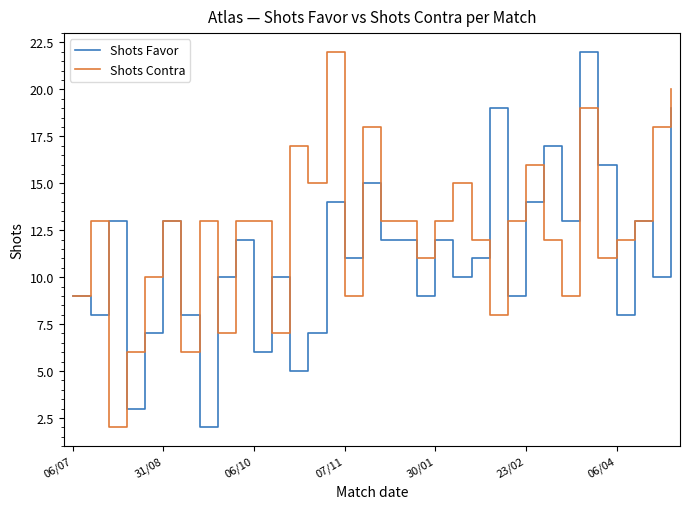

Rank the series by their average value, from lowest to highest.

Shots Favor, Shots Contra